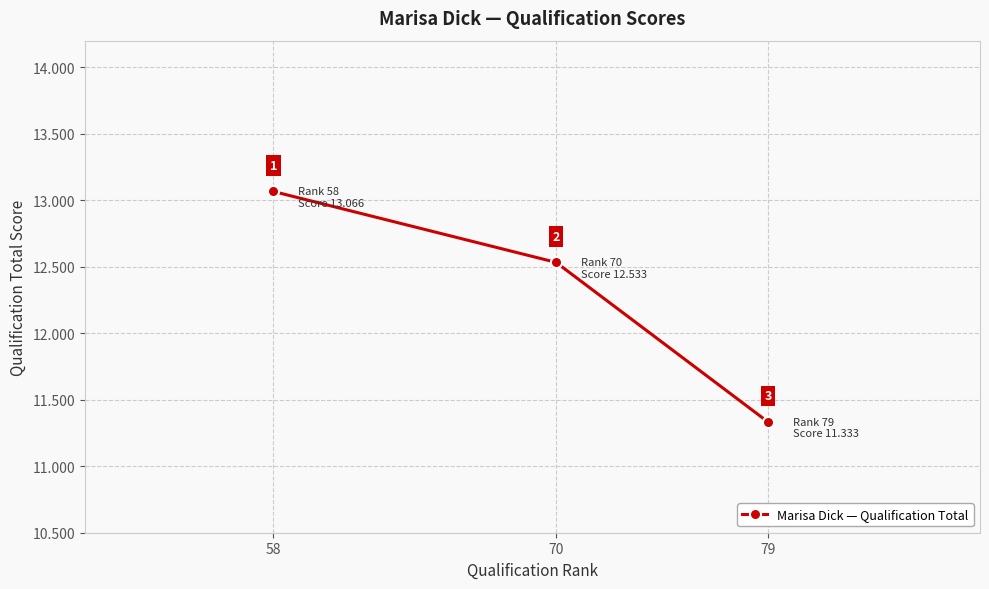

How many values are below 12?

1